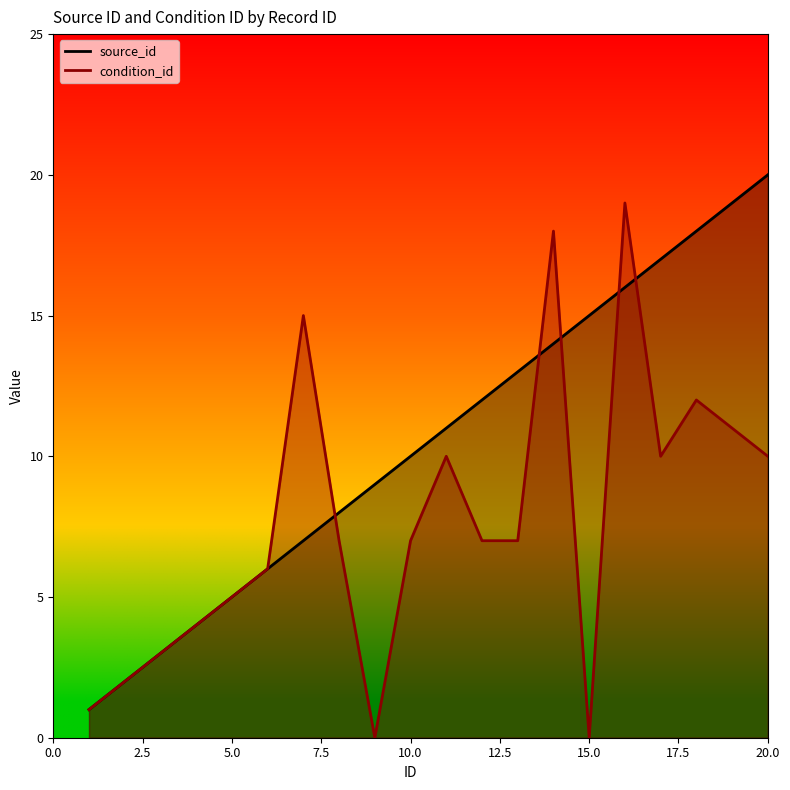

The value of condition_id at 11 is 6. True or false?

False